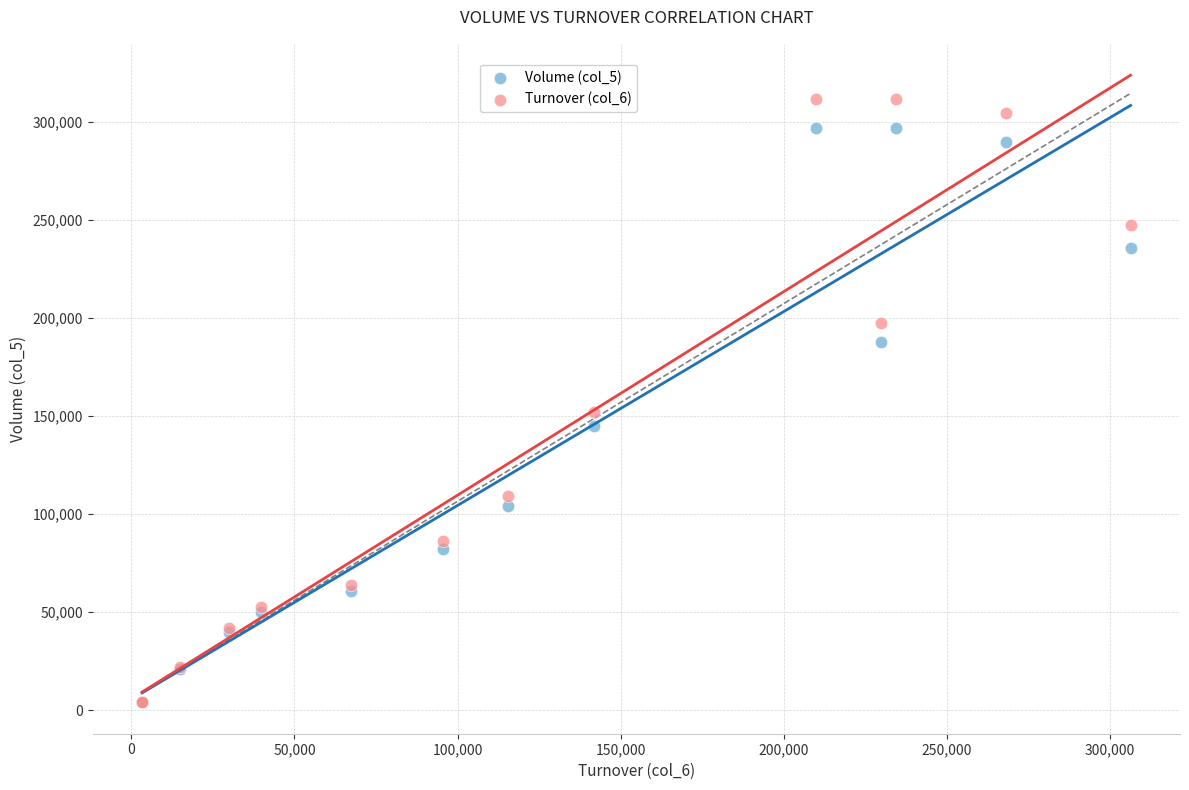

Across all series, what Y value is closest to 157925?

152250